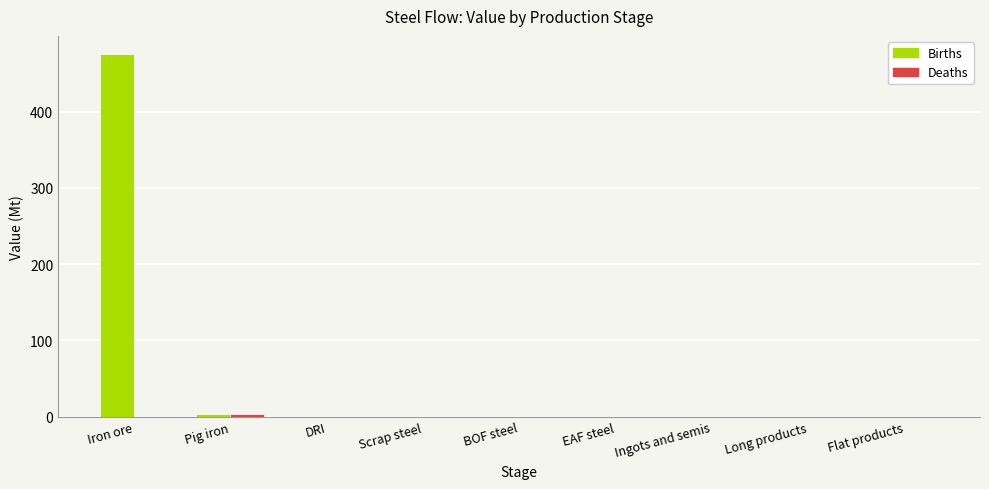

Which series has the largest total across all categories?

Births